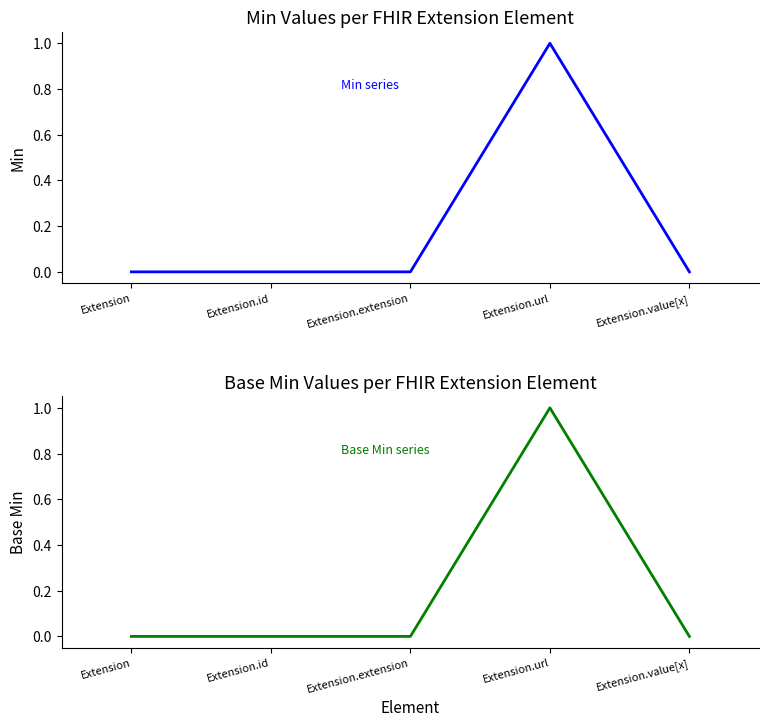

Rank the categories by Min value from lowest to highest.

Extension, Extension.id, Extension.extension, Extension.value[x], Extension.url